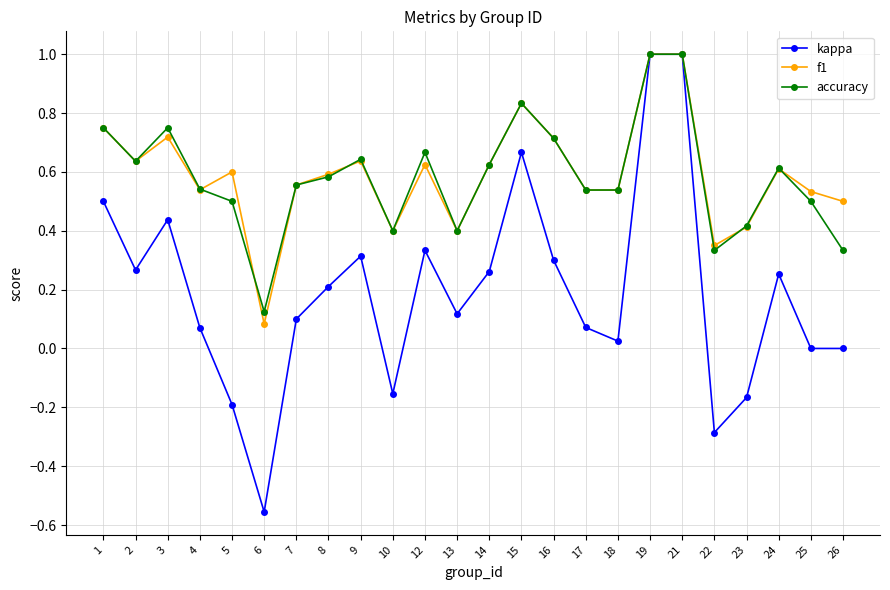

Which series has the widest spread of values?

kappa